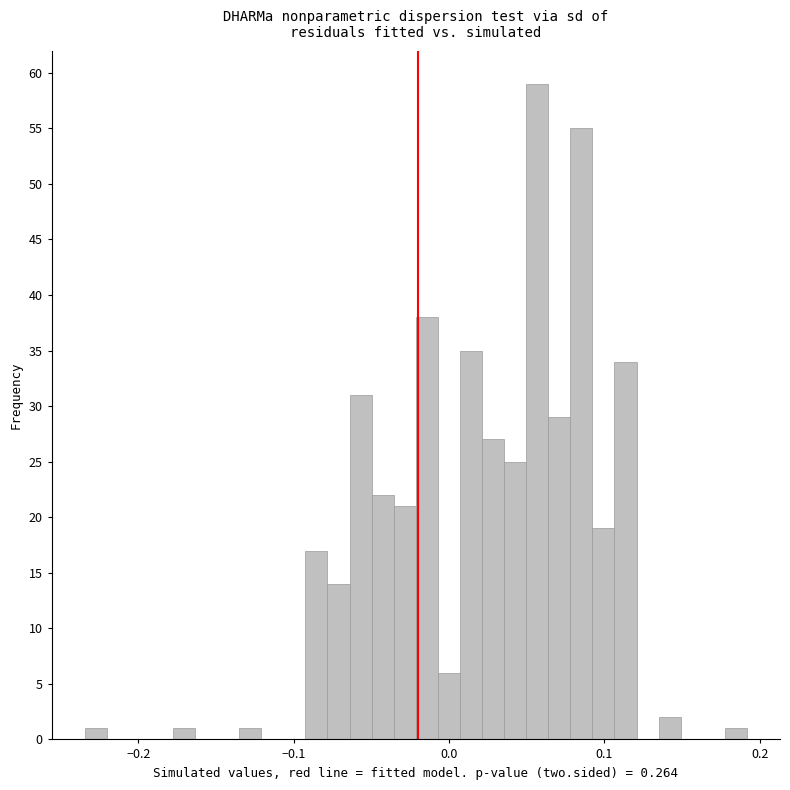

Around what value on the x-axis is the tallest bar? Give the approximate position of its centre, as read against the axis.

0.06